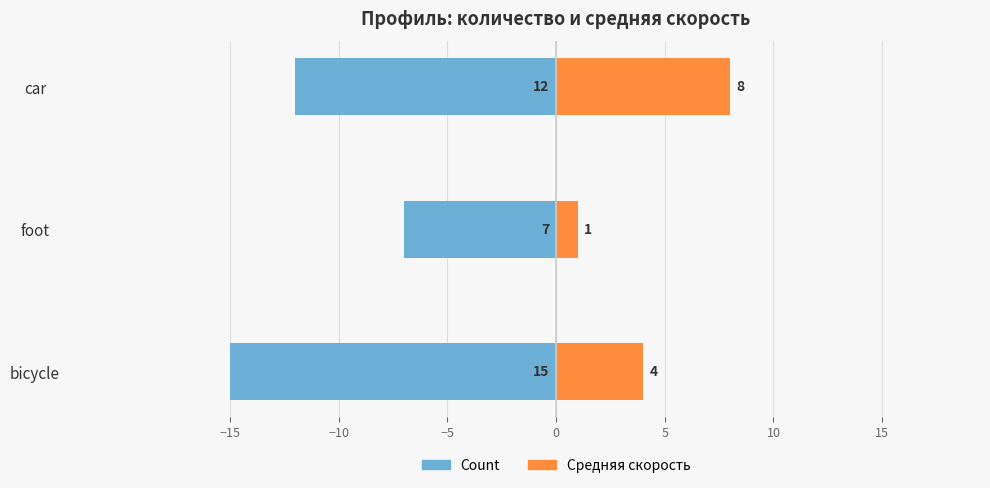

What is the value of the Count bar at the 2nd from the left?

-7